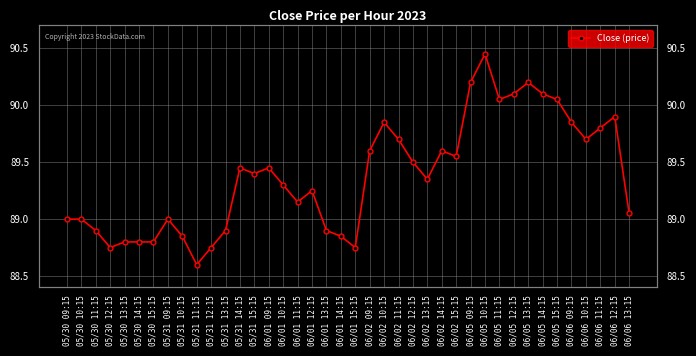

Reading left to right, what are all the values shown in this chart?

89.0	89.0	88.9	88.8	88.8	88.8	88.8	89.0	88.8	88.6	88.8	88.9	89.5	89.4	89.5	89.3	89.2	89.2	88.9	88.8	88.8	89.6	89.8	89.7	89.5	89.3	89.6	89.5	90.2	90.5	90.0	90.1	90.2	90.1	90.0	89.8	89.7	89.8	89.9	89.0